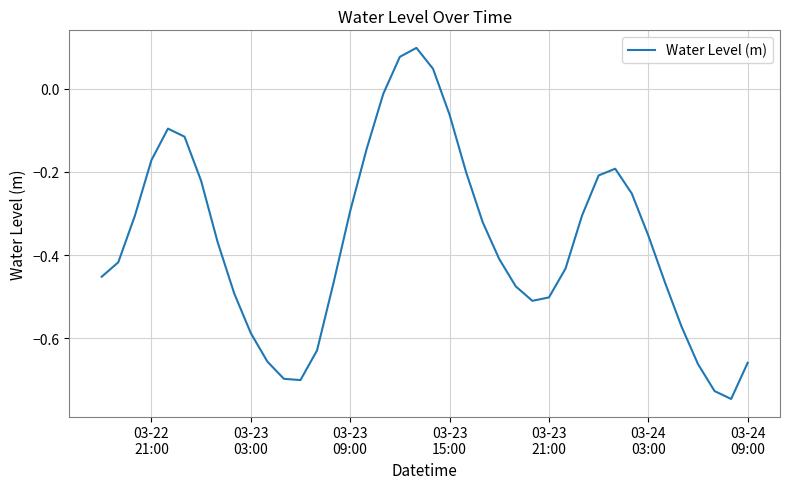

What is the difference between the maximum and minimum values?

0.8